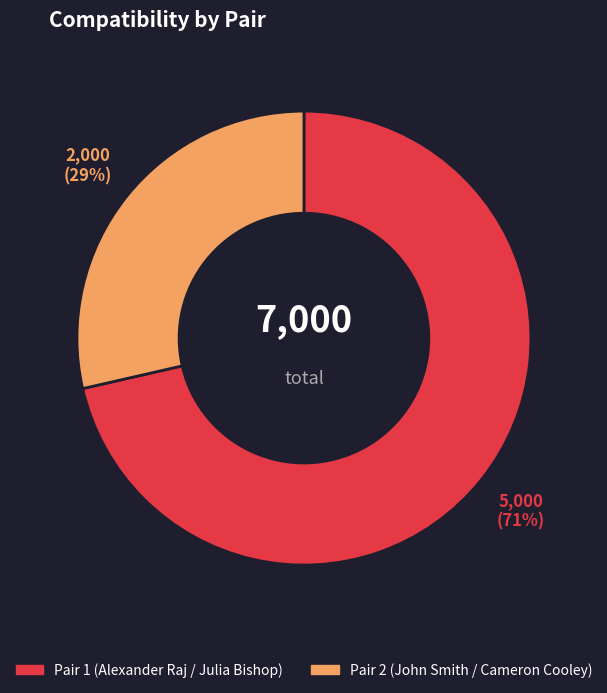

Does any single category account for the majority?

Yes